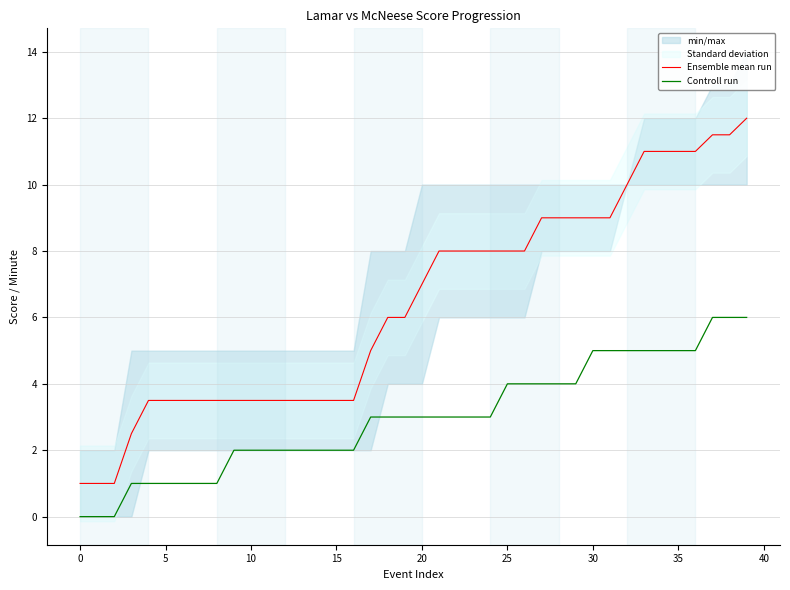

The Ensemble mean run series shows 11.0 at 35. True or false?

True